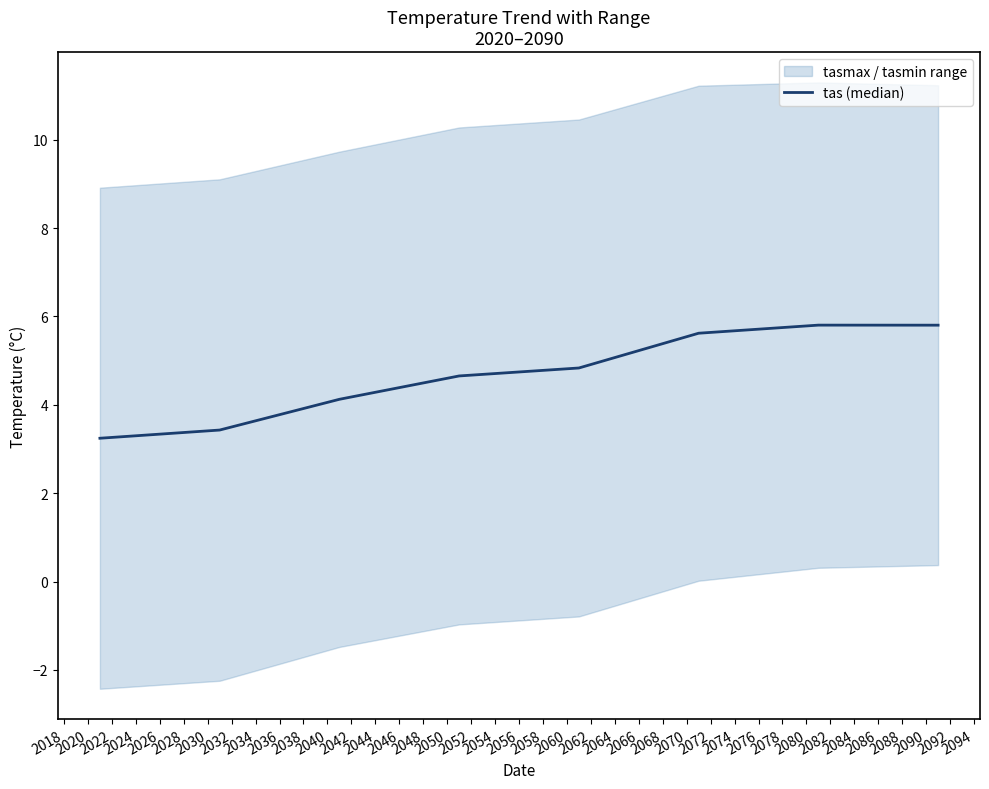

Reading left to right, transcribe all the data shown in this chart.

3.2	3.4	4.1	4.7	4.8	5.6	5.8	5.8